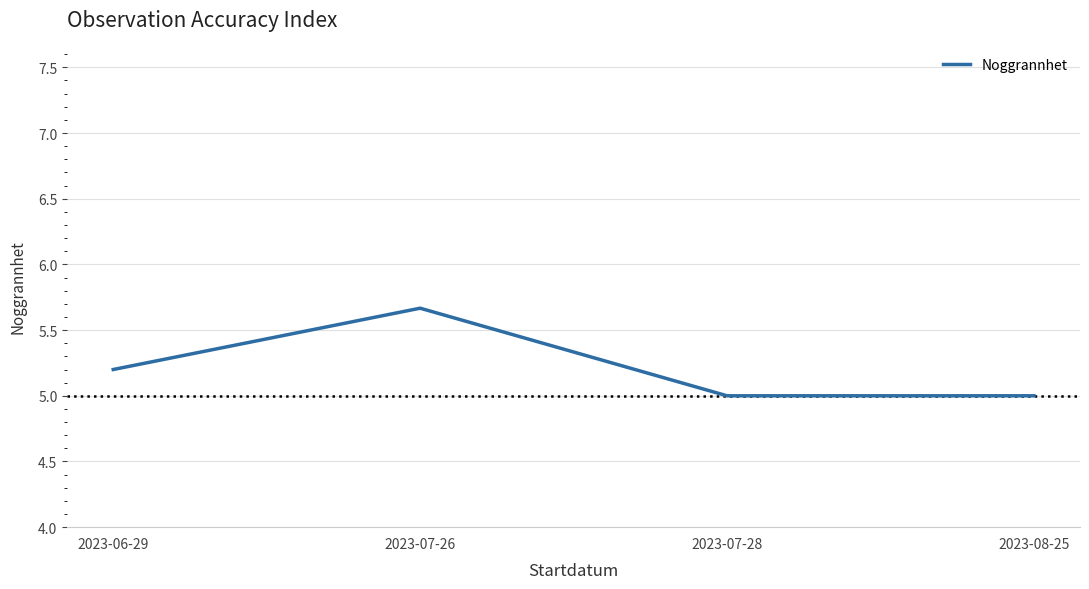

Reading left to right, transcribe all the data shown in this chart.

2023-06-29=5.2	2023-07-26=5.7	2023-07-28=5.0	2023-08-25=5.0